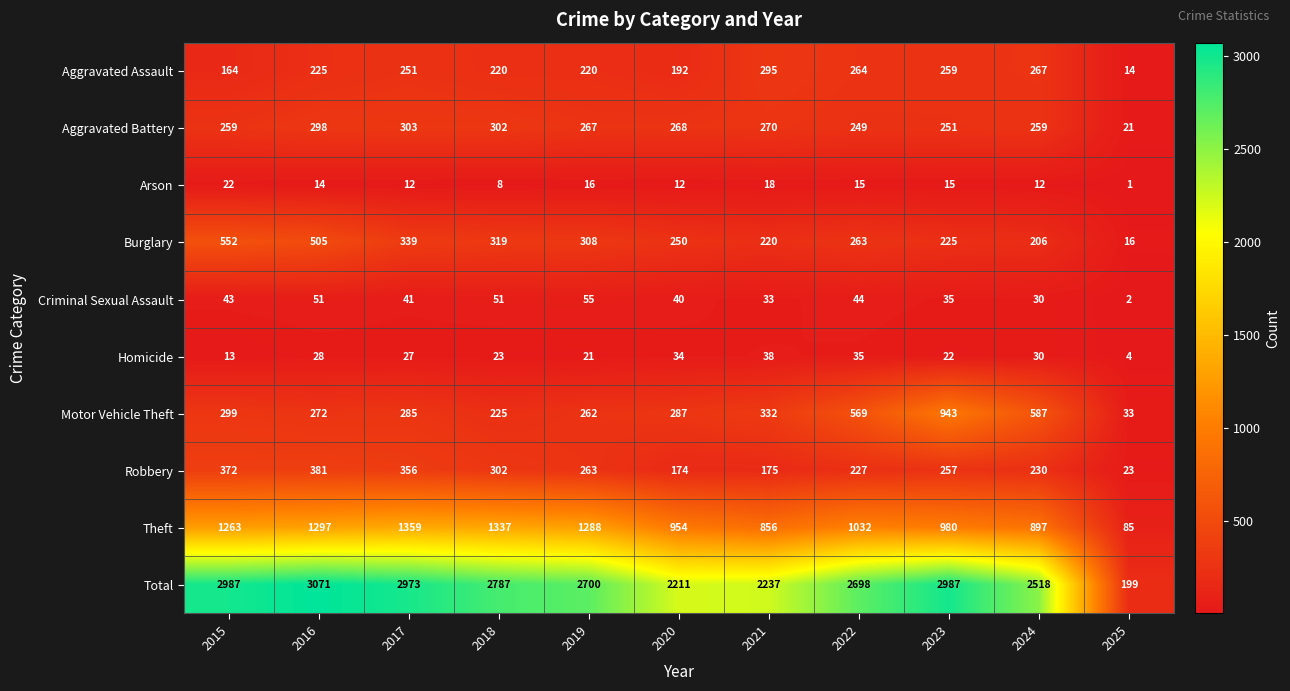

What value does the Aggravated Assault series have at 2017?

251